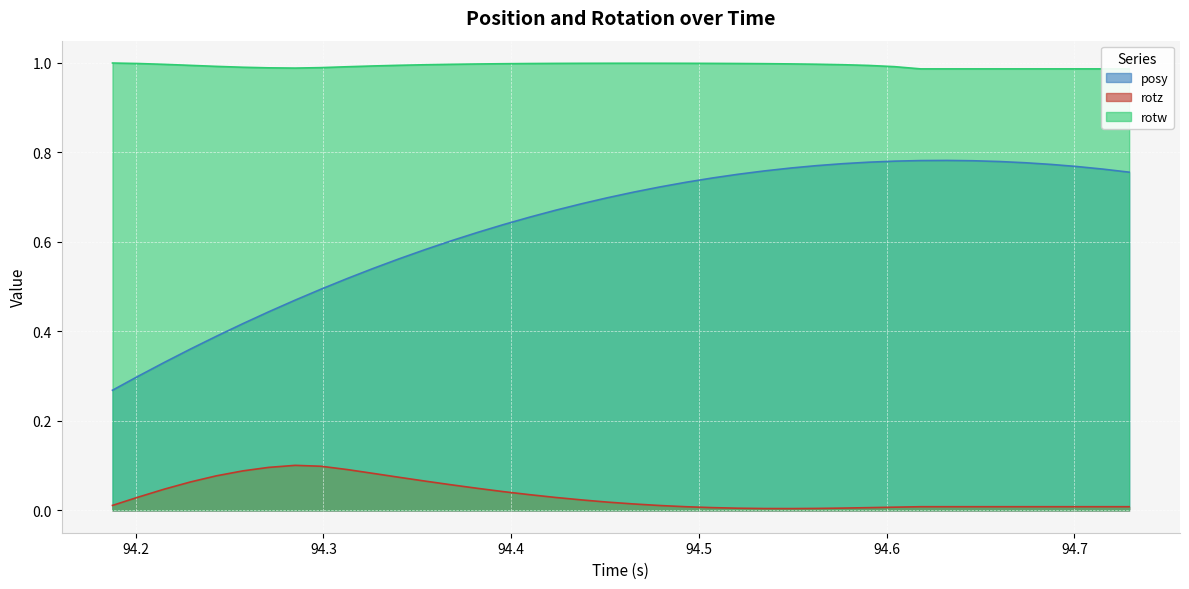

Does the chart display data point markers on the line(s)?

No